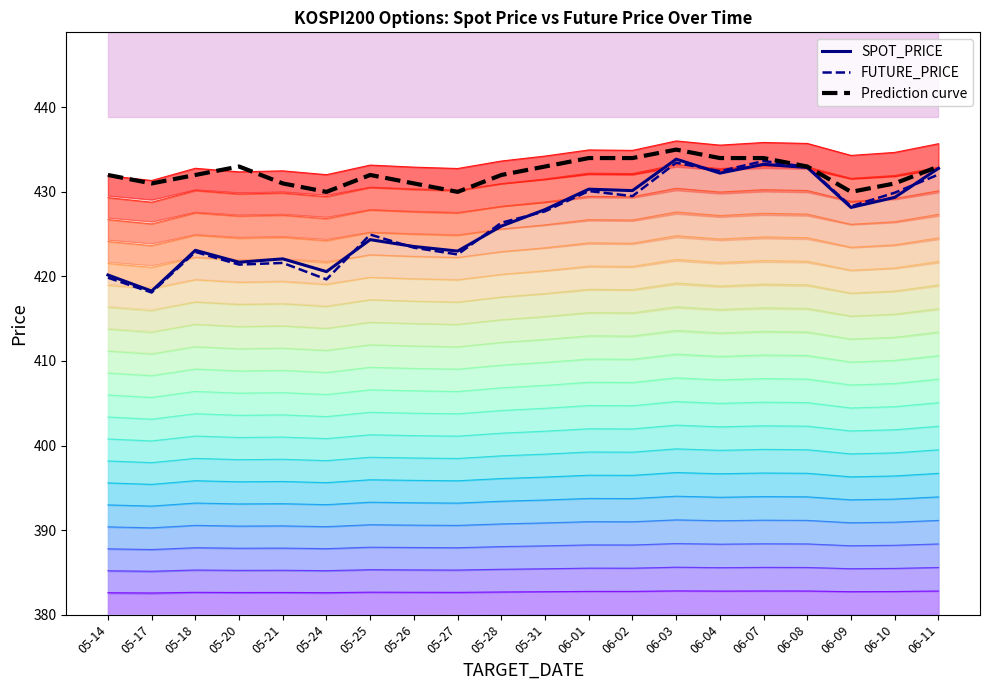

Which series ends up on top after the final intersection of FUTURE_PRICE and SPOT_PRICE?

SPOT_PRICE